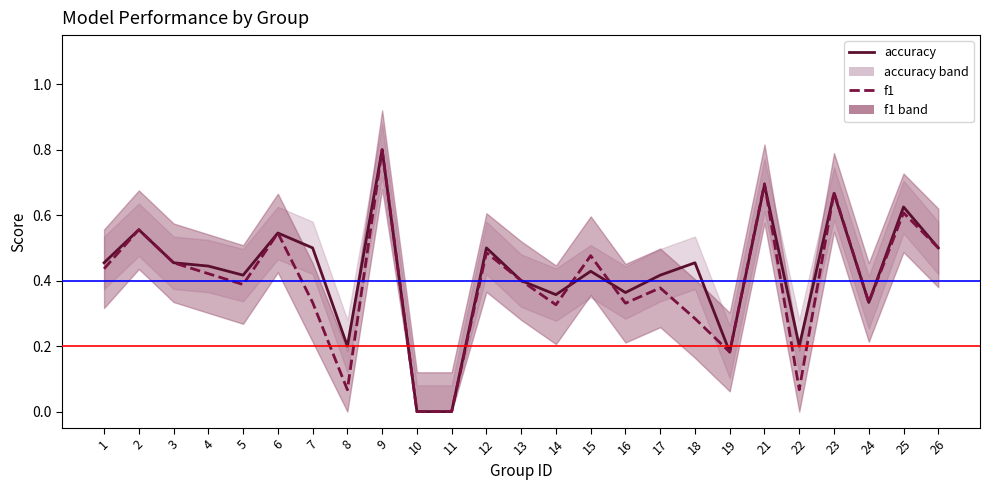

At how many categories does at least one series exceed 0?

23